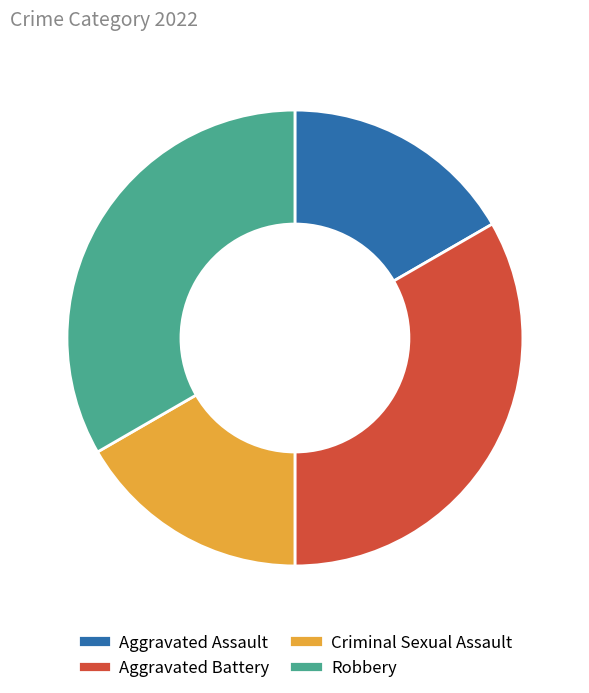

Does any single category account for the majority?

No